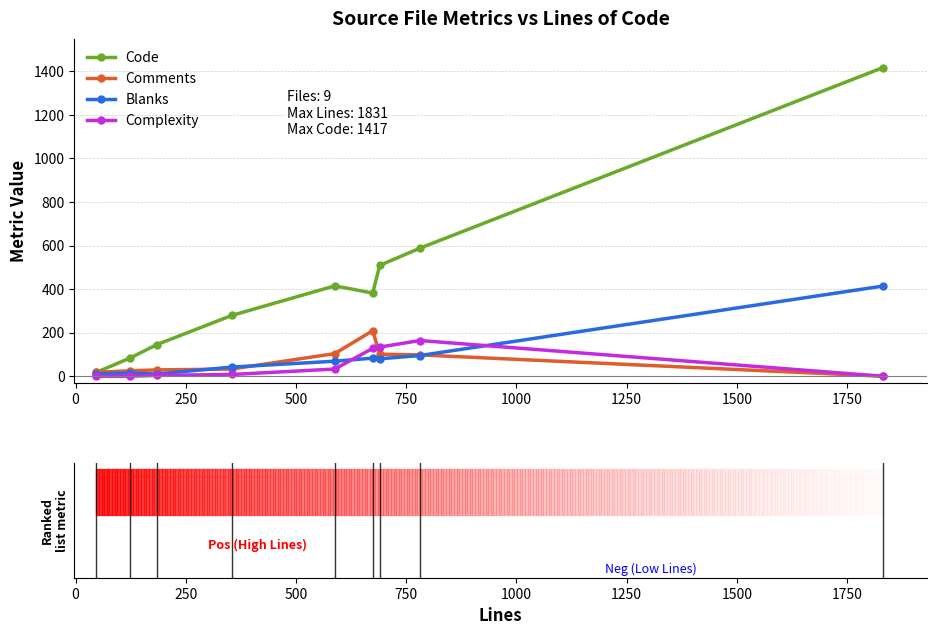

Which series has the largest total across all categories?

Code